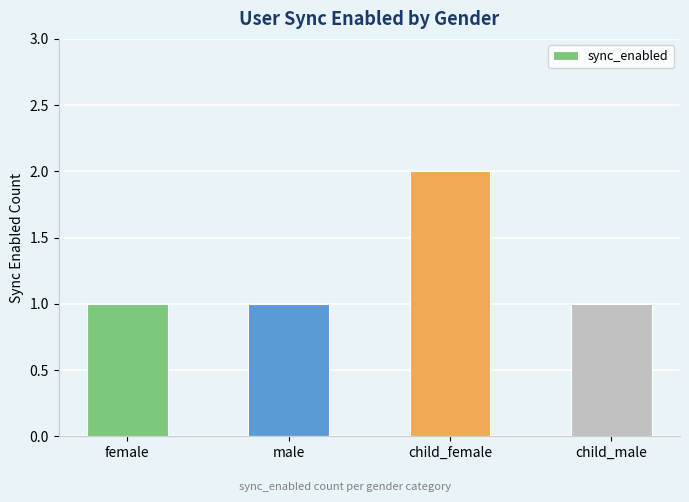

Count the values in the range 1 to 2.

4